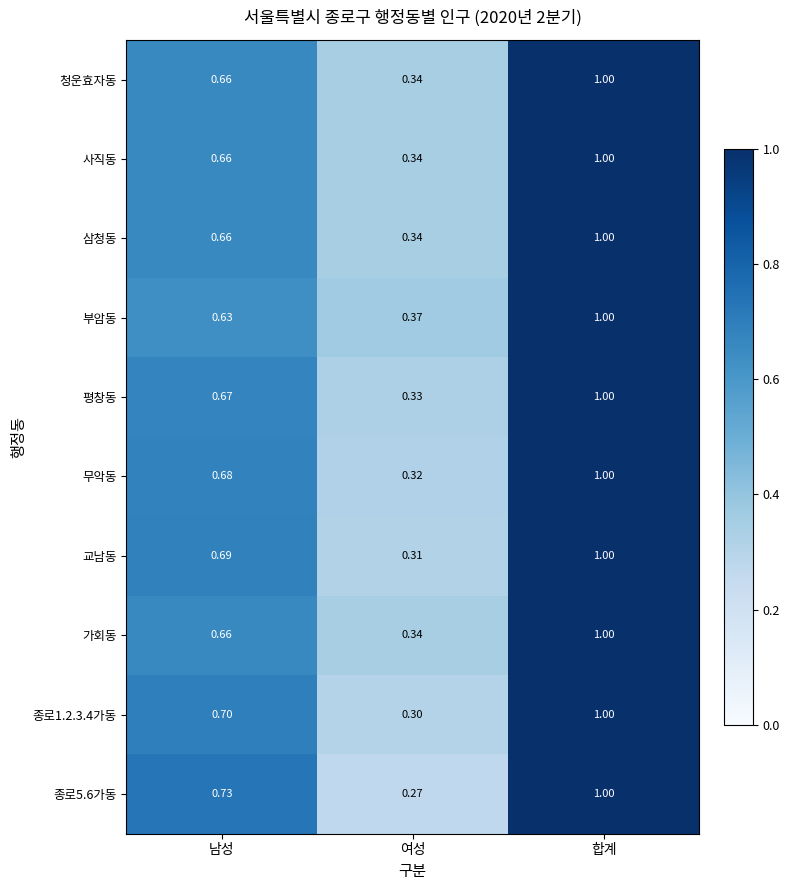

Rank the categories by 삼청동 value from lowest to highest.

여성, 남성, 합계